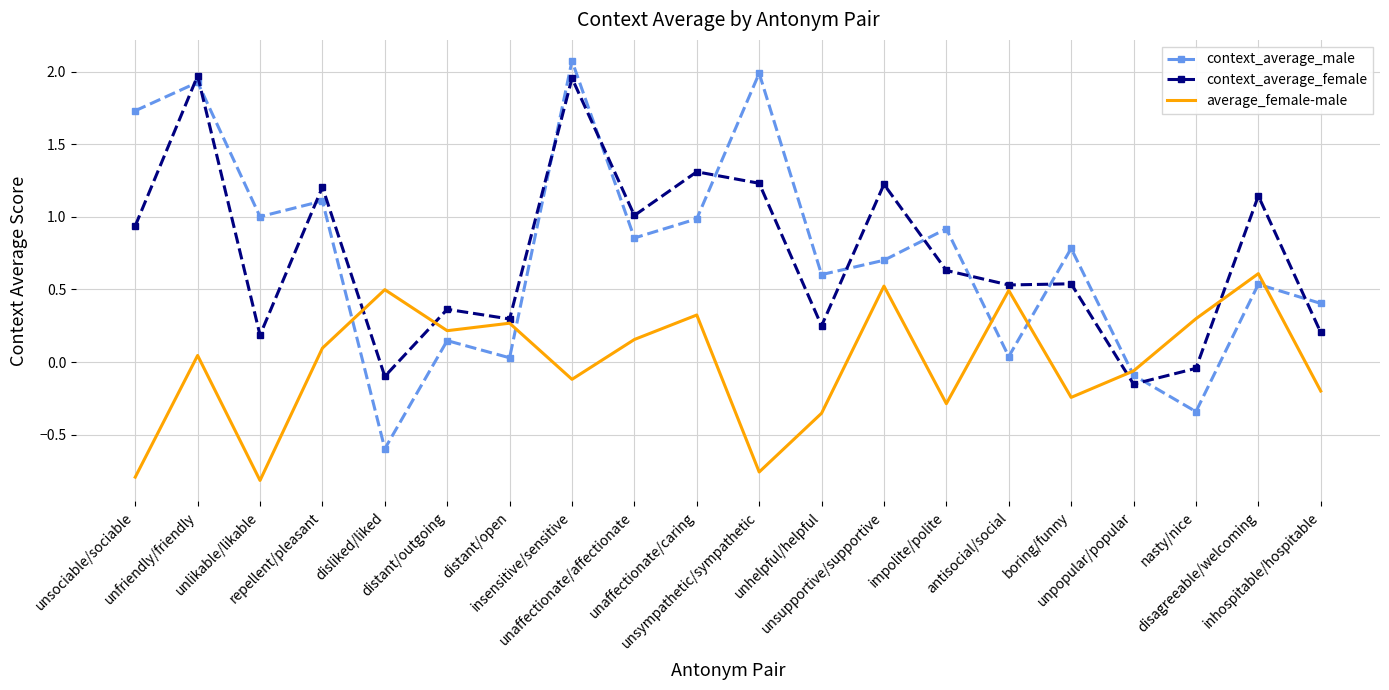

What is the sum of all context_average_female values?

14.7